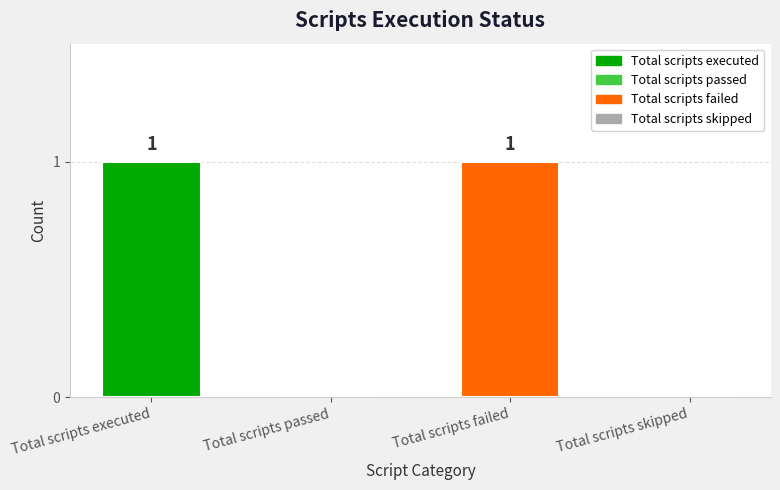

How many values are between 0 and 1?

4